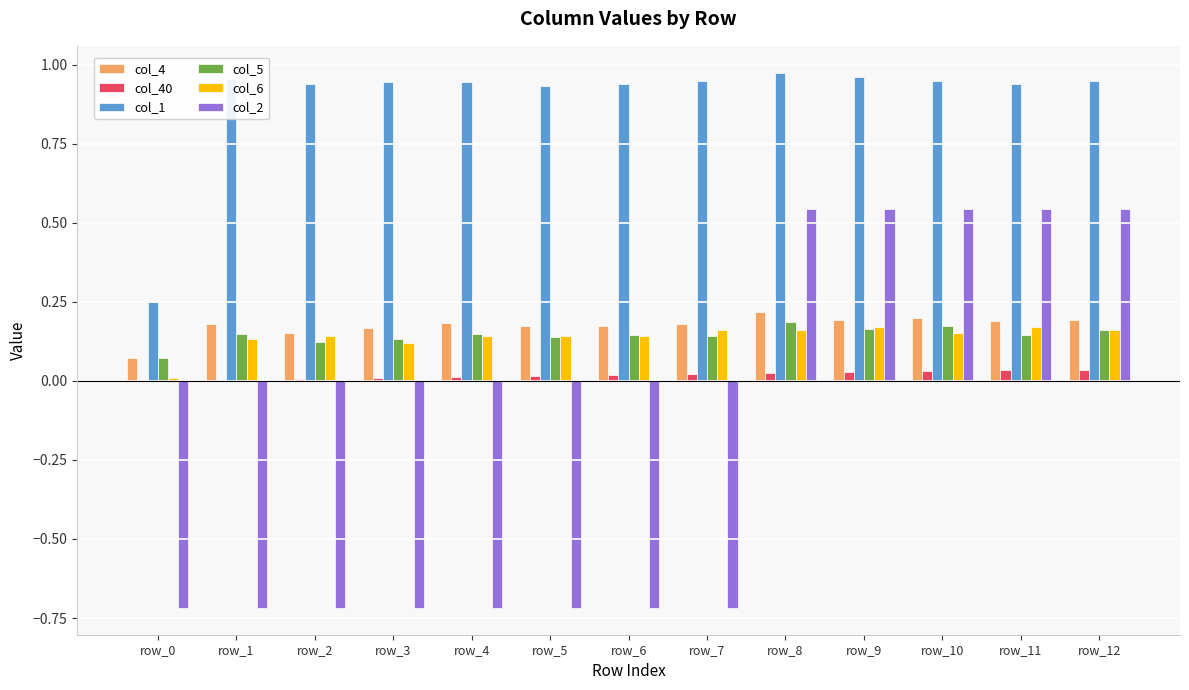

What are all the series names shown in the legend?

col_4, col_40, col_1, col_5, col_6, col_2